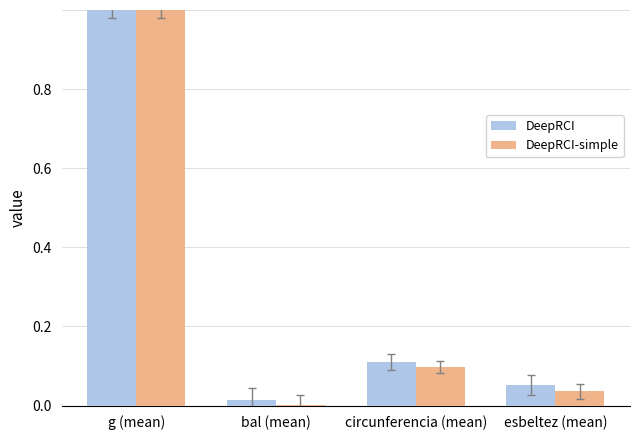

Which series changed the most between g (mean) and circunferencia (mean)?

DeepRCI-simple